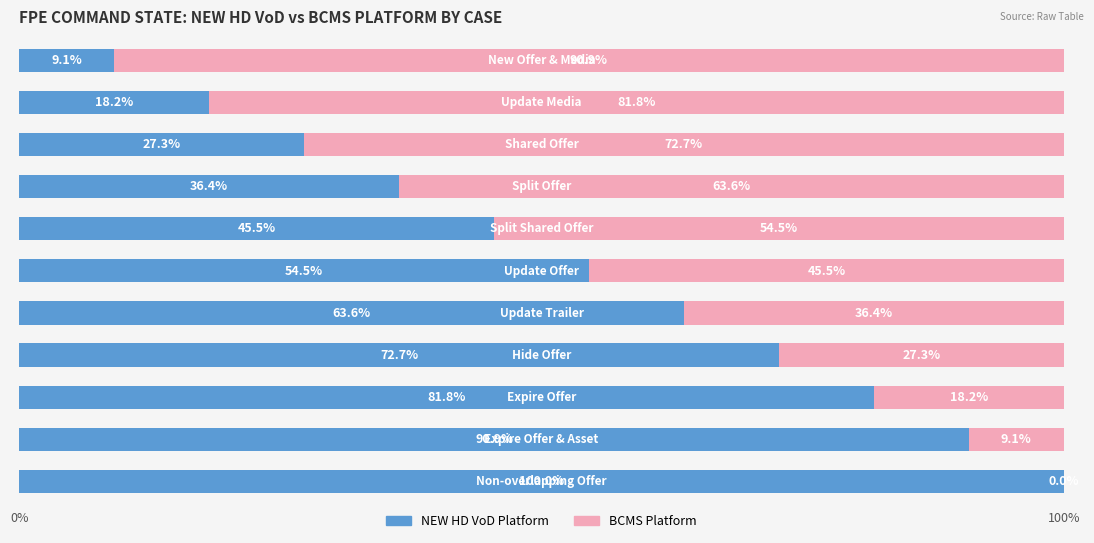

Reading right to left, what are all the values shown in this chart?

NEW HD VoD Platform: 100.0	90.9	81.8	72.7	63.6	54.5	45.5	36.4	27.3	18.2	9.1
BCMS Platform: 0.0	9.1	18.2	27.3	36.4	45.5	54.5	63.6	72.7	81.8	90.9